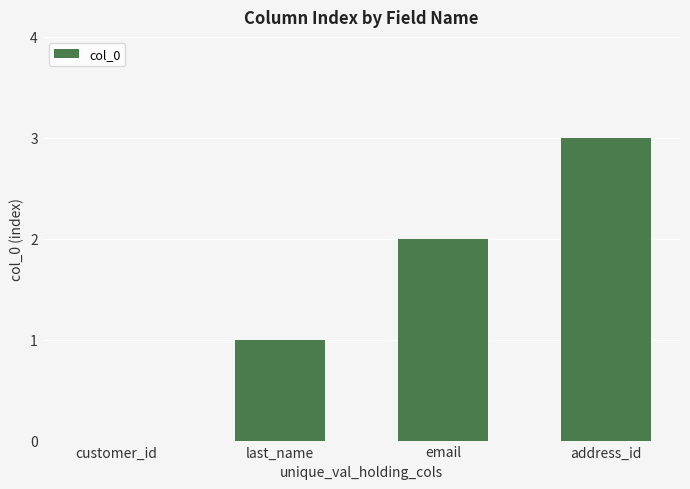

What is the ratio of the value at email to the value at address_id?

0.7